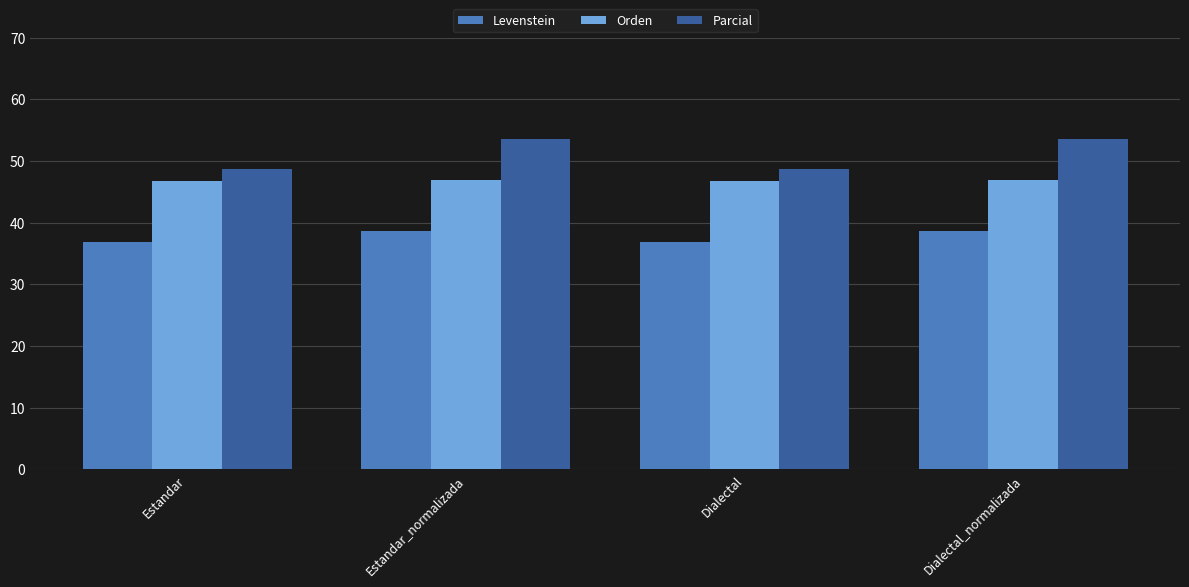

Is the value of Levenstein at Estandar_normalizada greater than the value of Orden at Estandar?

No